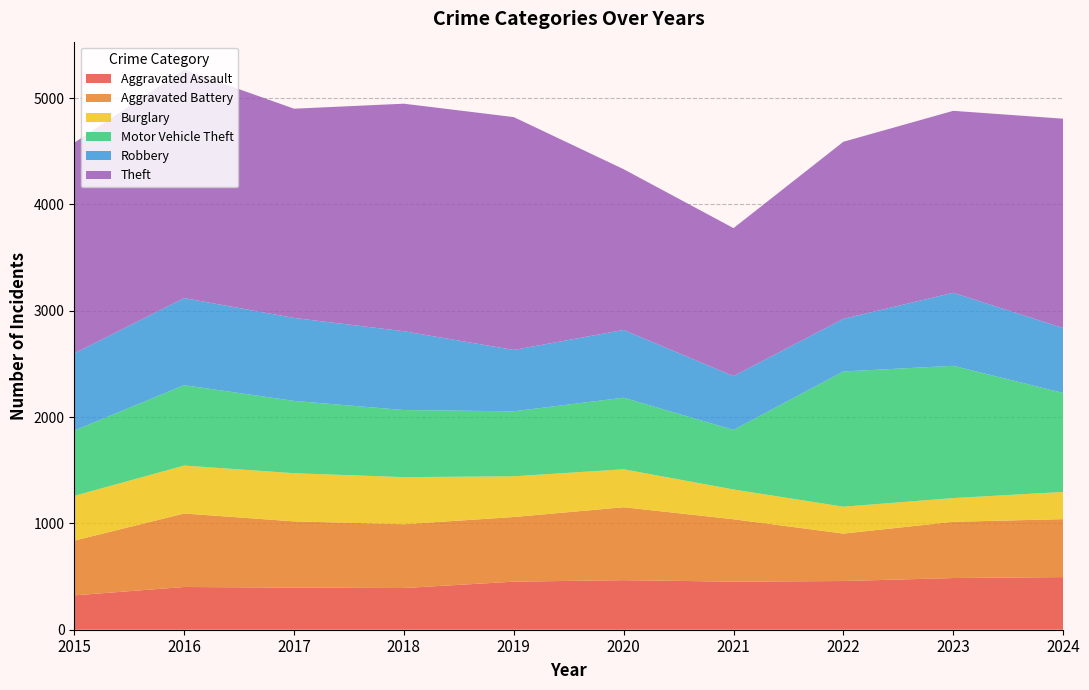

Reading left to right, what are all the values shown in this chart?

Aggravated Assault: 2015=323	2016=402	2017=396	2018=392	2019=452	2020=466	2021=452	2022=458	2023=486	2024=495
Aggravated Battery: 2015=515	2016=691	2017=623	2018=600	2019=608	2020=686	2021=587	2022=446	2023=529	2024=545
Burglary: 2015=421	2016=451	2017=453	2018=443	2019=383	2020=357	2021=280	2022=253	2023=223	2024=256
Motor Vehicle Theft: 2015=614	2016=756	2017=680	2018=631	2019=611	2020=673	2021=560	2022=1272	2023=1244	2024=931
Robbery: 2015=726	2016=819	2017=780	2018=741	2019=577	2020=637	2021=506	2022=495	2023=687	2024=610
Theft: 2015=1981	2016=2148	2017=1968	2018=2140	2019=2190	2020=1512	2021=1392	2022=1665	2023=1711	2024=1969